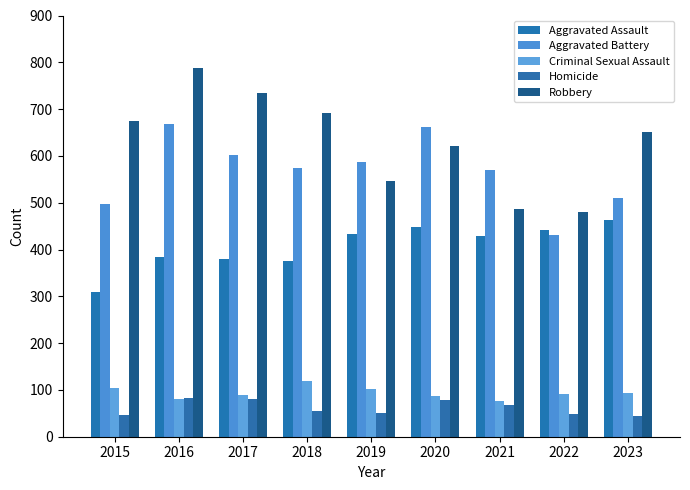

Between 2023 and 2021, which is larger?

2023